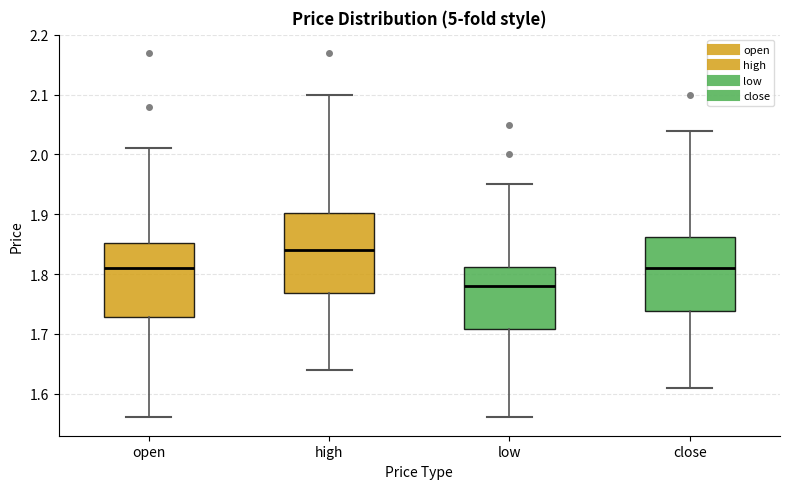

Reading left to right, transcribe this box plot: for each box, give where its median line is, the range the box spans, and where its two whiskers end, as read against the y-axis. The values are not printed on the chart, so give them approximately, as read against the axis.

open: median 1.81, box 1.73 to 1.85, whiskers 1.56 to 2.01
high: median 1.84, box 1.77 to 1.90, whiskers 1.64 to 2.10
low: median 1.78, box 1.71 to 1.81, whiskers 1.56 to 1.95
close: median 1.81, box 1.74 to 1.86, whiskers 1.61 to 2.04